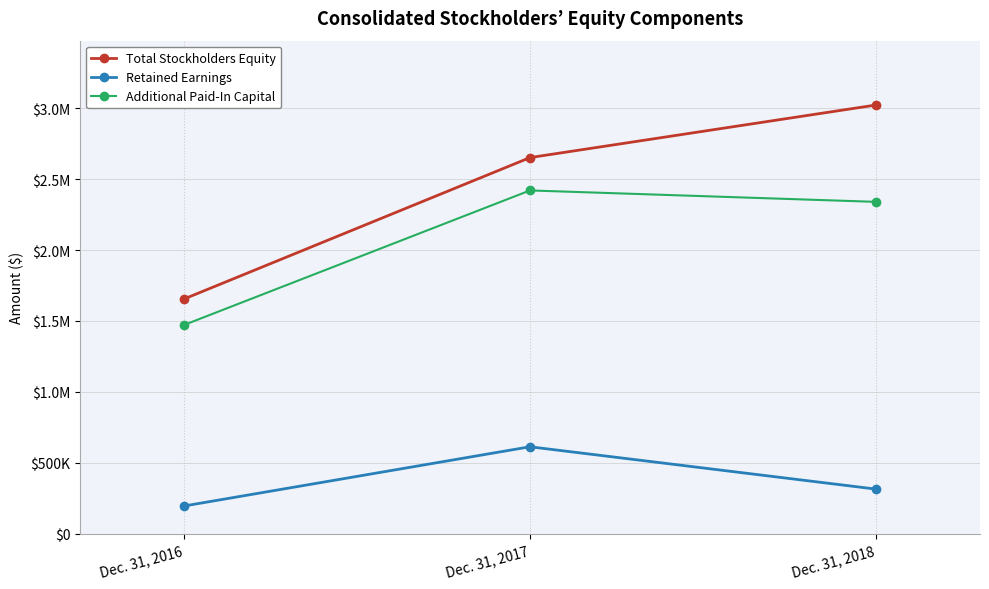

The Total Stockholders Equity series shows 2651250 at Dec. 31, 2017. True or false?

True